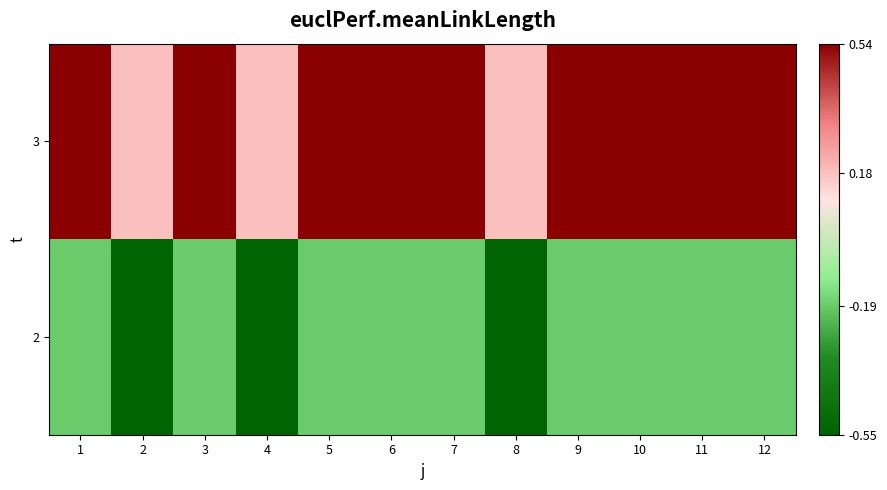

Which has a higher value, 7 or 11?

7